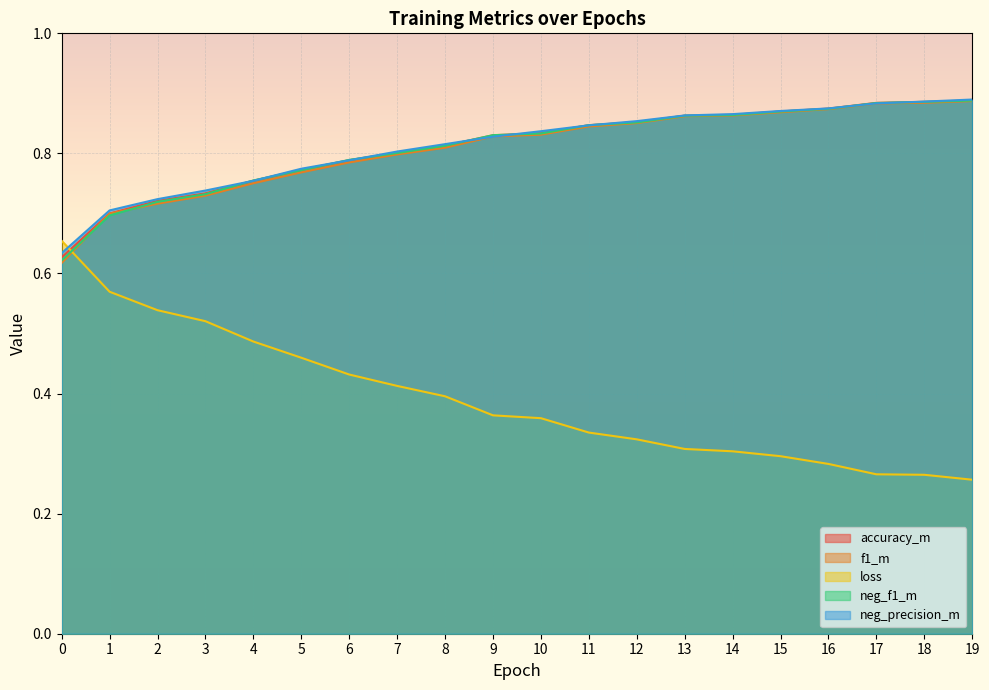

What is the difference between the accuracy_m values at 3 and 9?

0.1